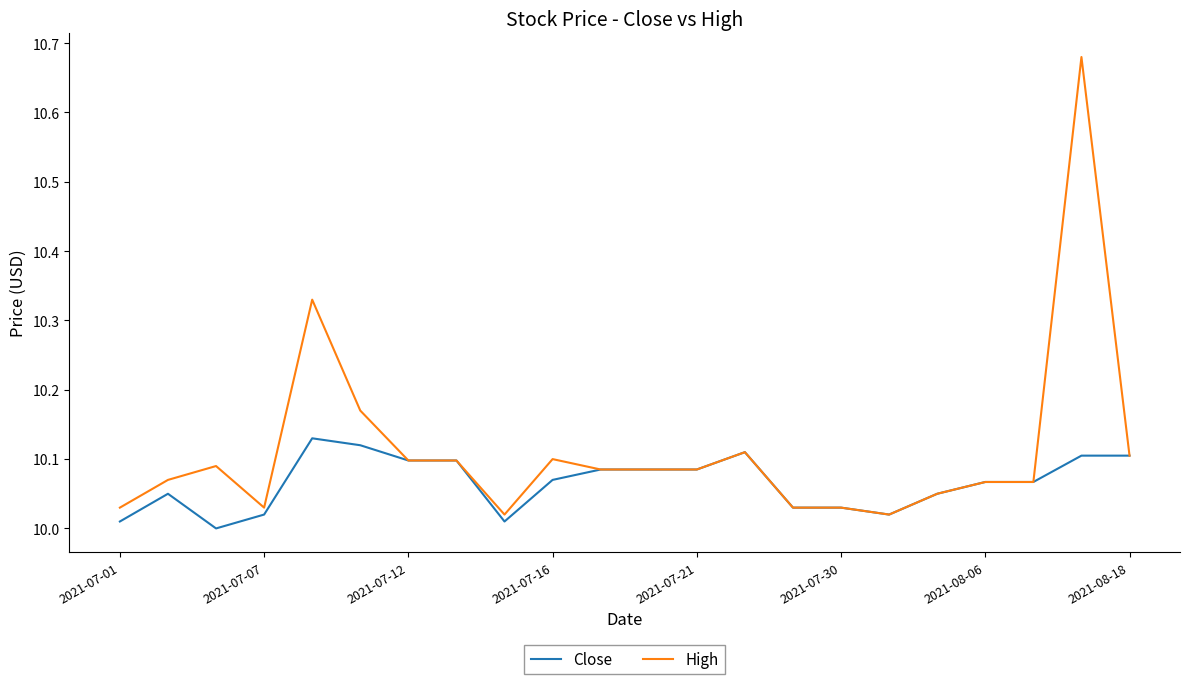

Rank the series by their average value, from highest to lowest.

High, Close